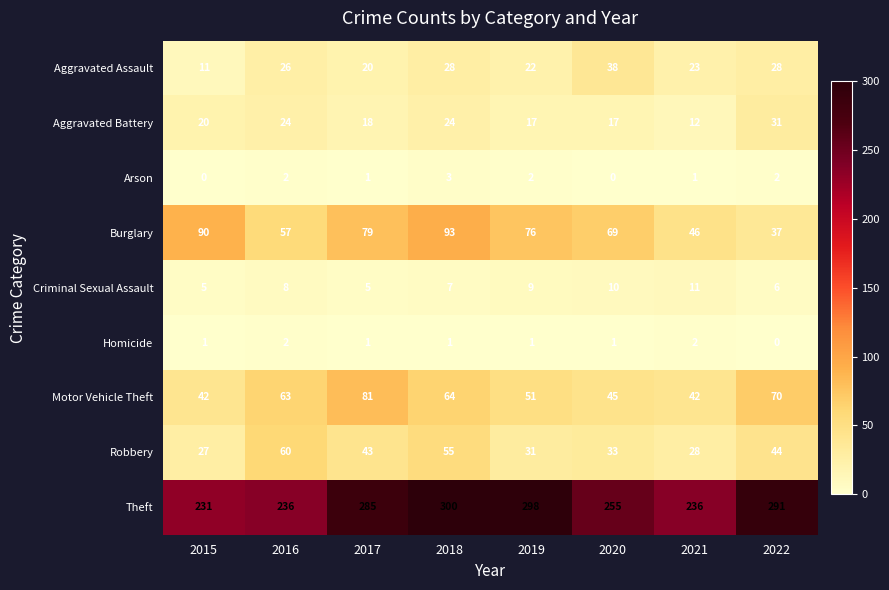

What is the approximate value of Motor Vehicle Theft at 2018?

64